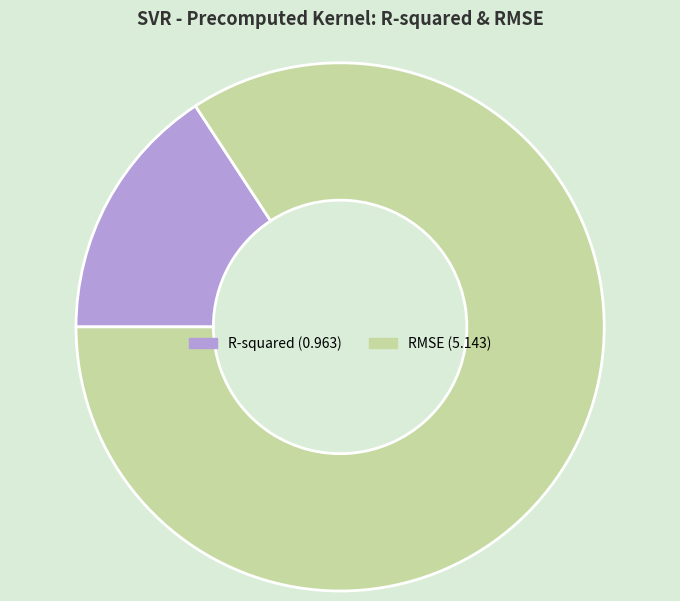

Which slice is the largest?

RMSE